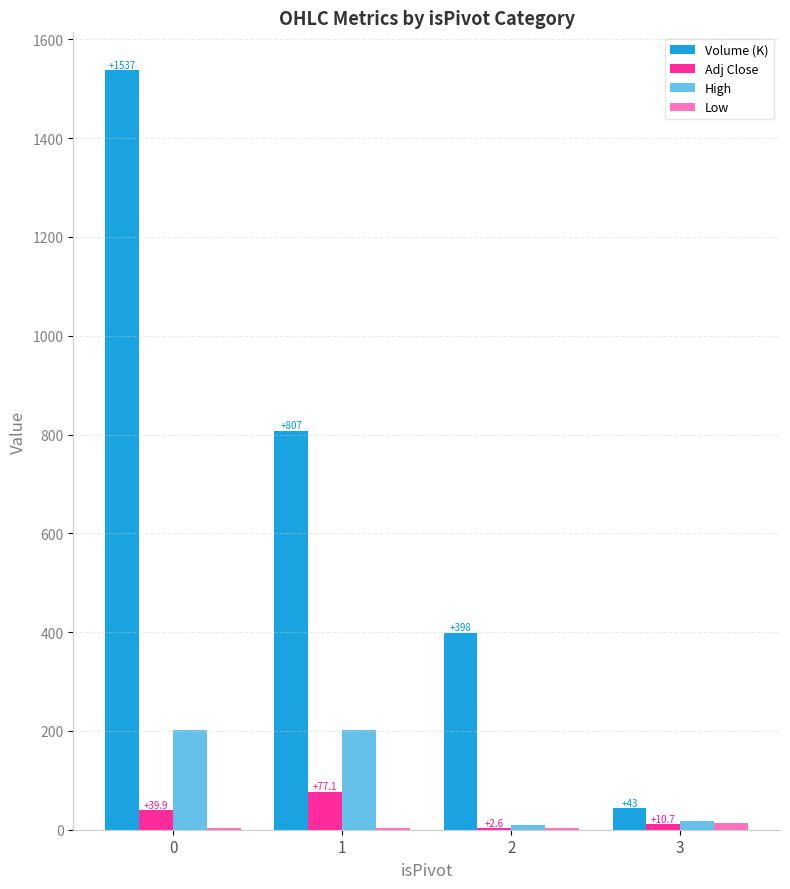

Are the bars horizontal?

No